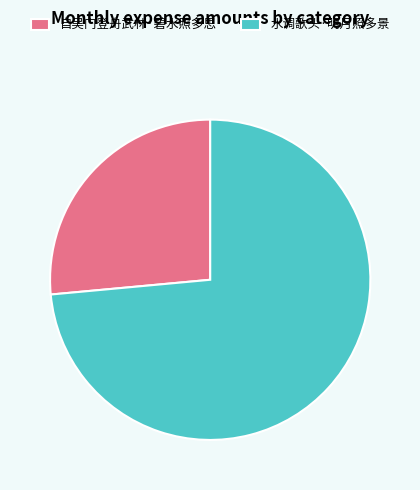

Rank the categories by value from lowest to highest.

自吴门登舟武林·碧水照多思, 水调歌头·明月照多景